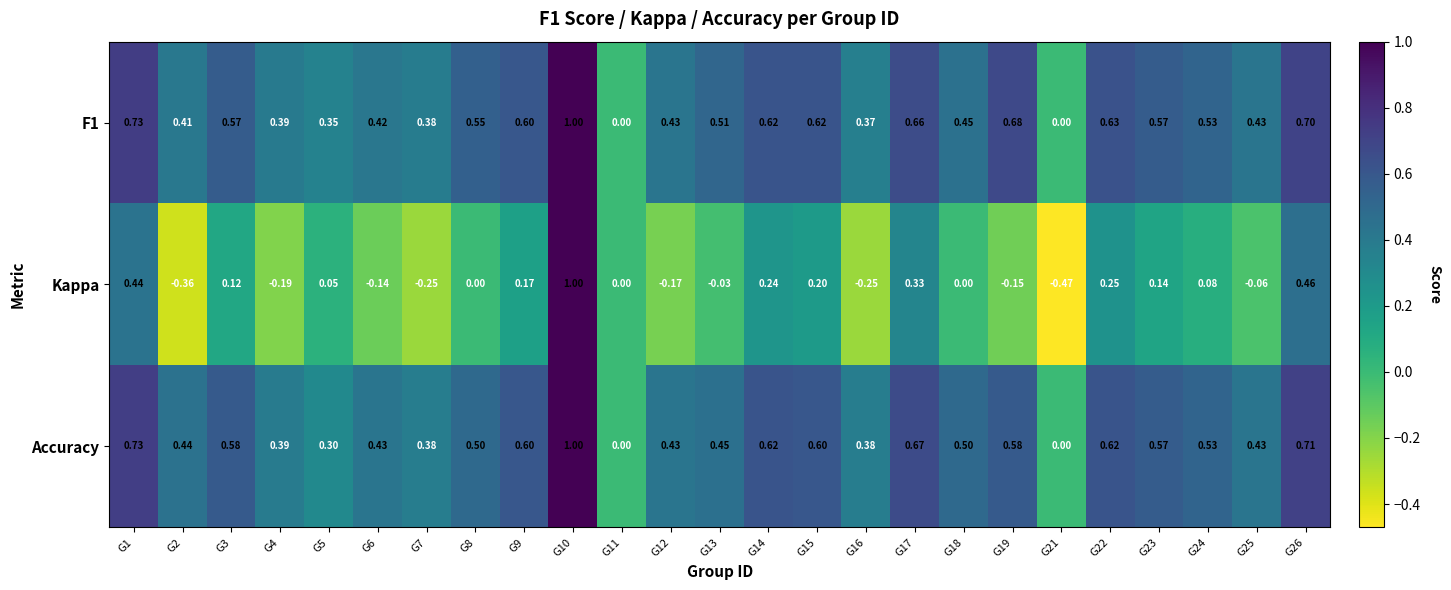

Which series has the largest range (max minus min)?

Kappa